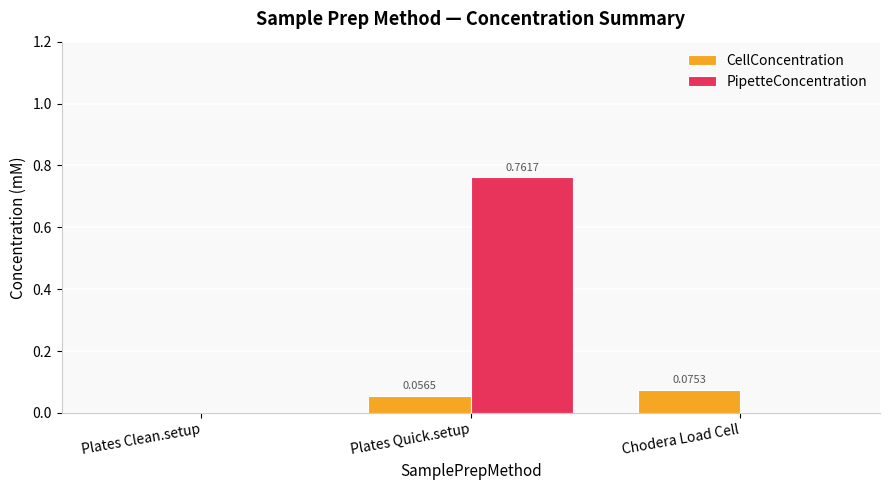

Where is CellConcentration nearest to the value 0?

Plates Clean.setup